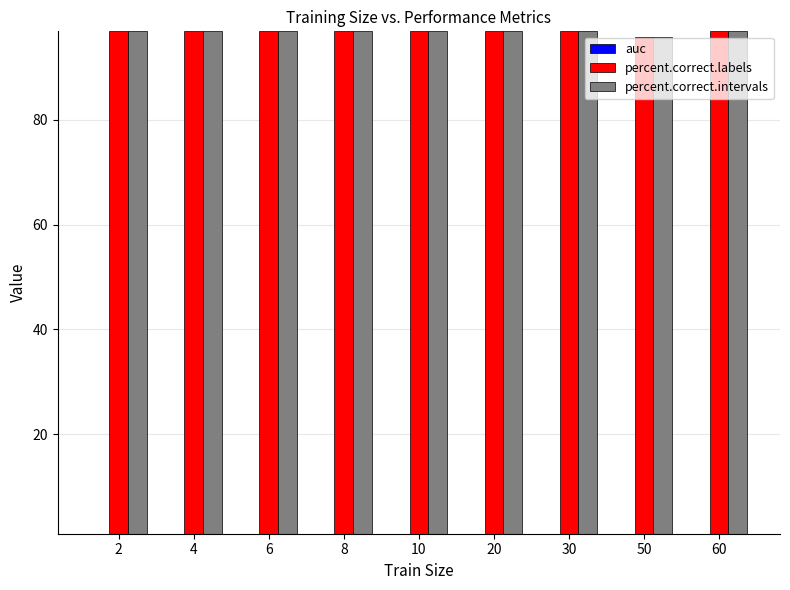

What are all the series names shown in the legend?

auc, percent.correct.labels, percent.correct.intervals